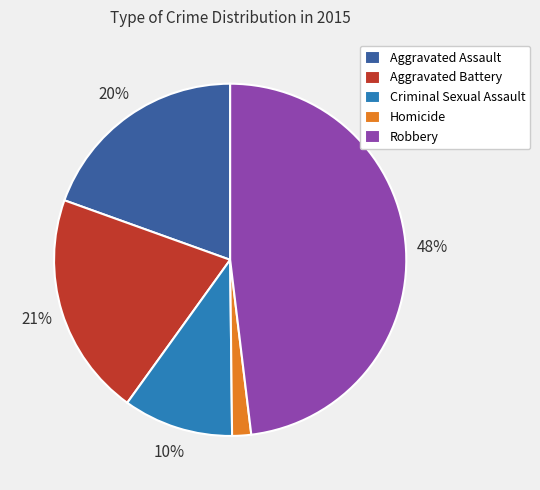

Approximately how many times larger is the value at Homicide compared to Criminal Sexual Assault?

0.2